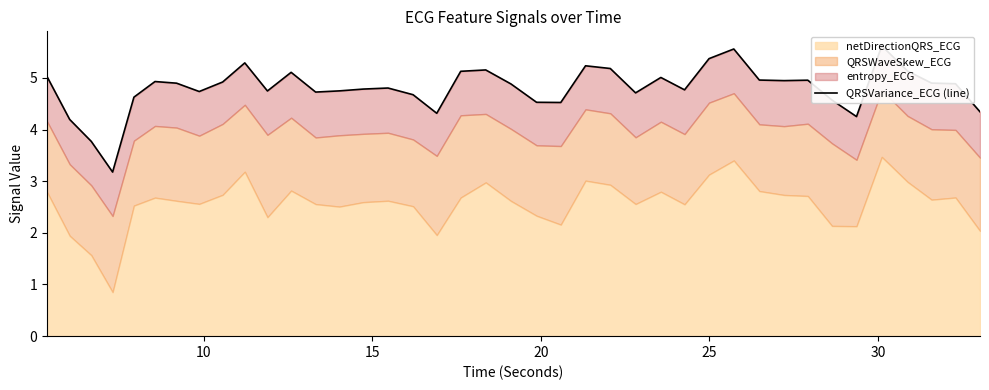

Reading left to right, what are all the values shown in this chart?

5.0	4.2	3.8	3.2	4.6	4.9	4.9	4.7	4.9	5.3	4.7	5.1	4.7	4.7	4.8	4.8	4.7	4.3	5.1	5.2	4.9	4.5	4.5	5.2	5.2	4.7	5.0	4.8	5.4	5.6	5.0	4.9	5.0	4.6	4.3	5.6	5.1	4.9	4.9	4.3